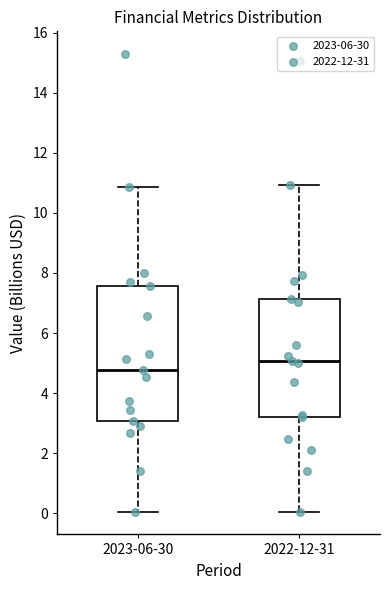

Reading left to right, transcribe this box plot: for each box, give where its median line is, the range the box spans, and where its two whiskers end, as read against the y-axis. The values are not printed on the chart, so give them approximately, as read against the axis.

2023-06-30: median 4.8, box 3.0 to 7.6, whiskers 0.0 to 10.8
2022-12-31: median 5.0, box 3.2 to 7.2, whiskers 0.0 to 11.0